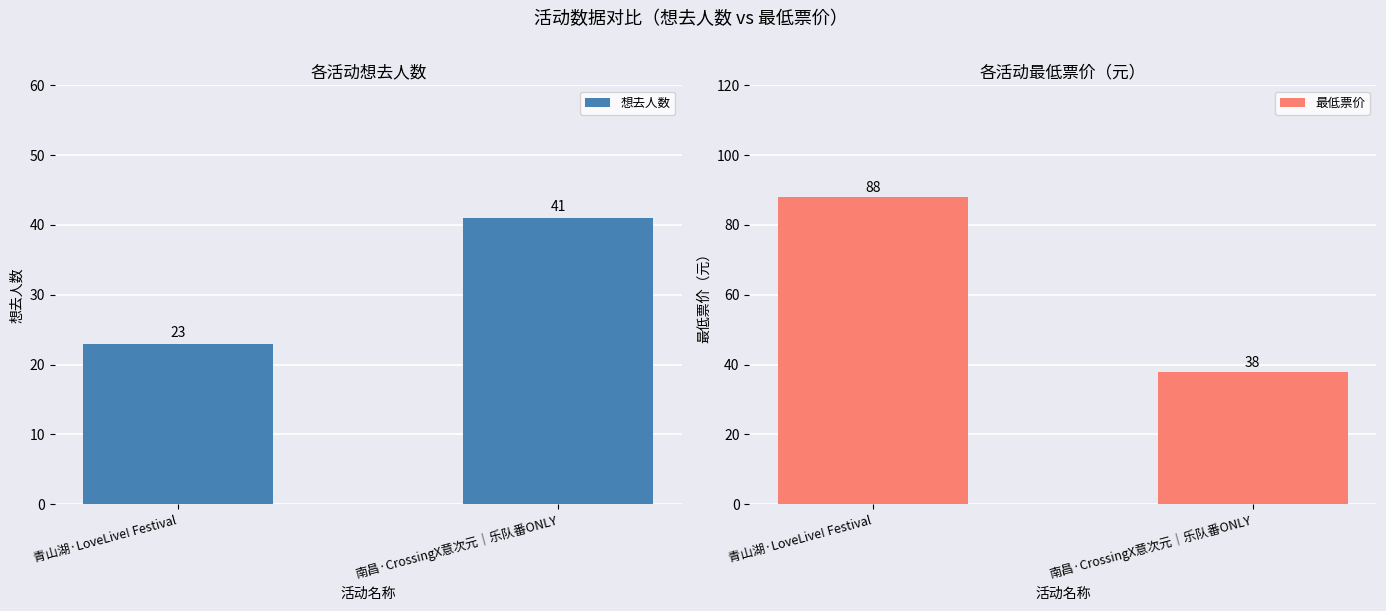

What is the label of the 1st bar from the left?

青山湖·LoveLive! Festival